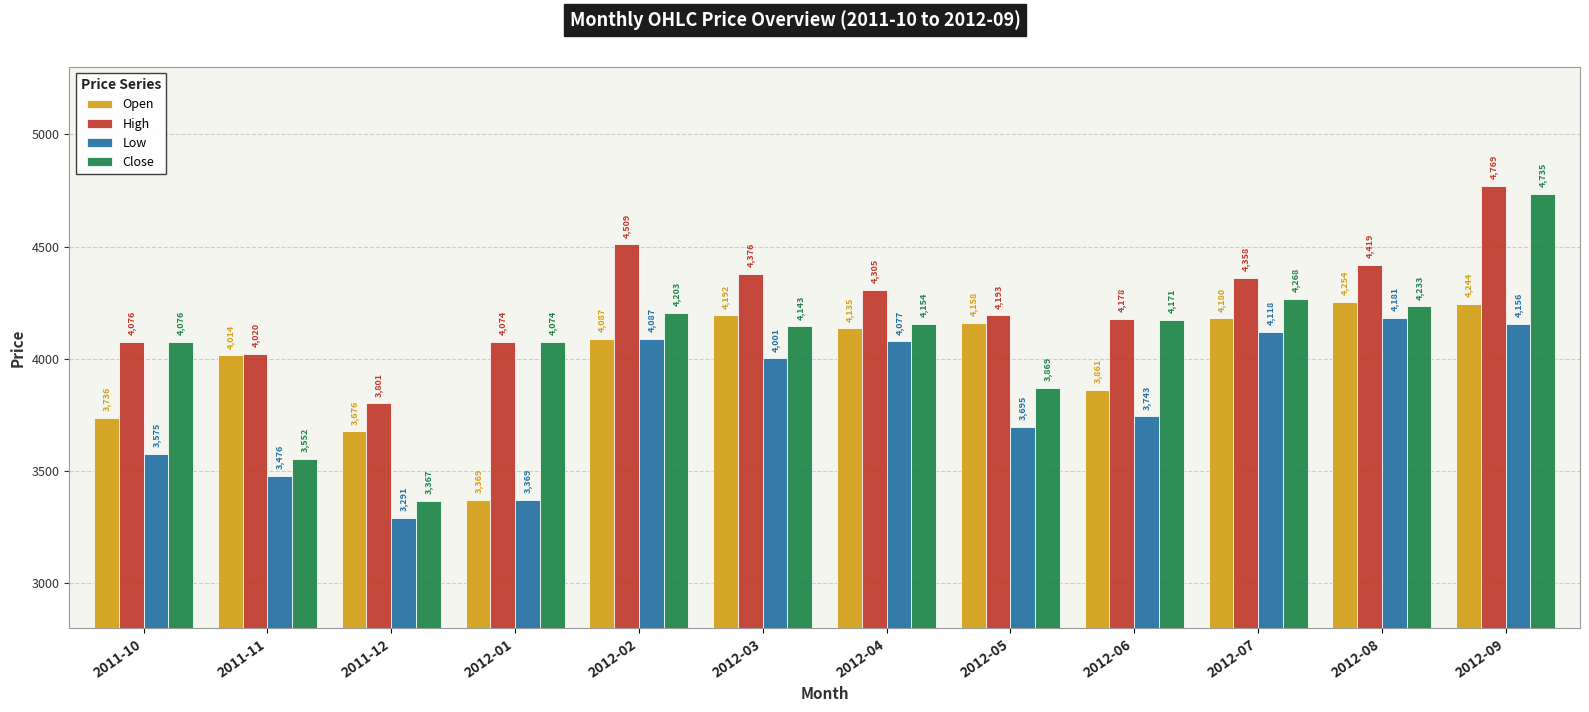

At which label is Open closest to 3812?

2012-06